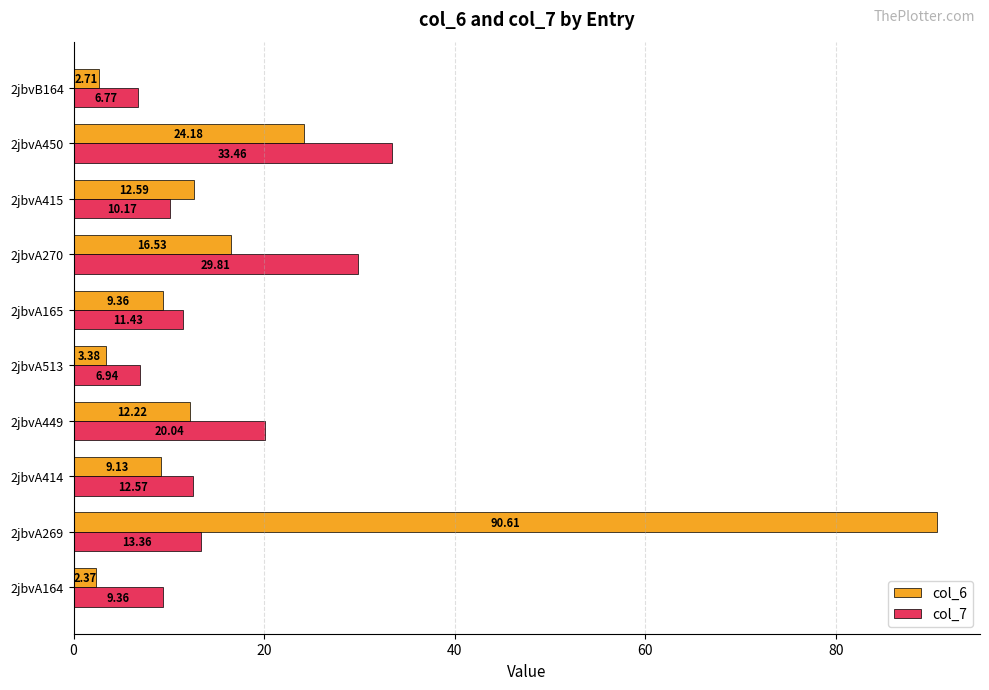

What is the sum of all col_6 values?

183.1